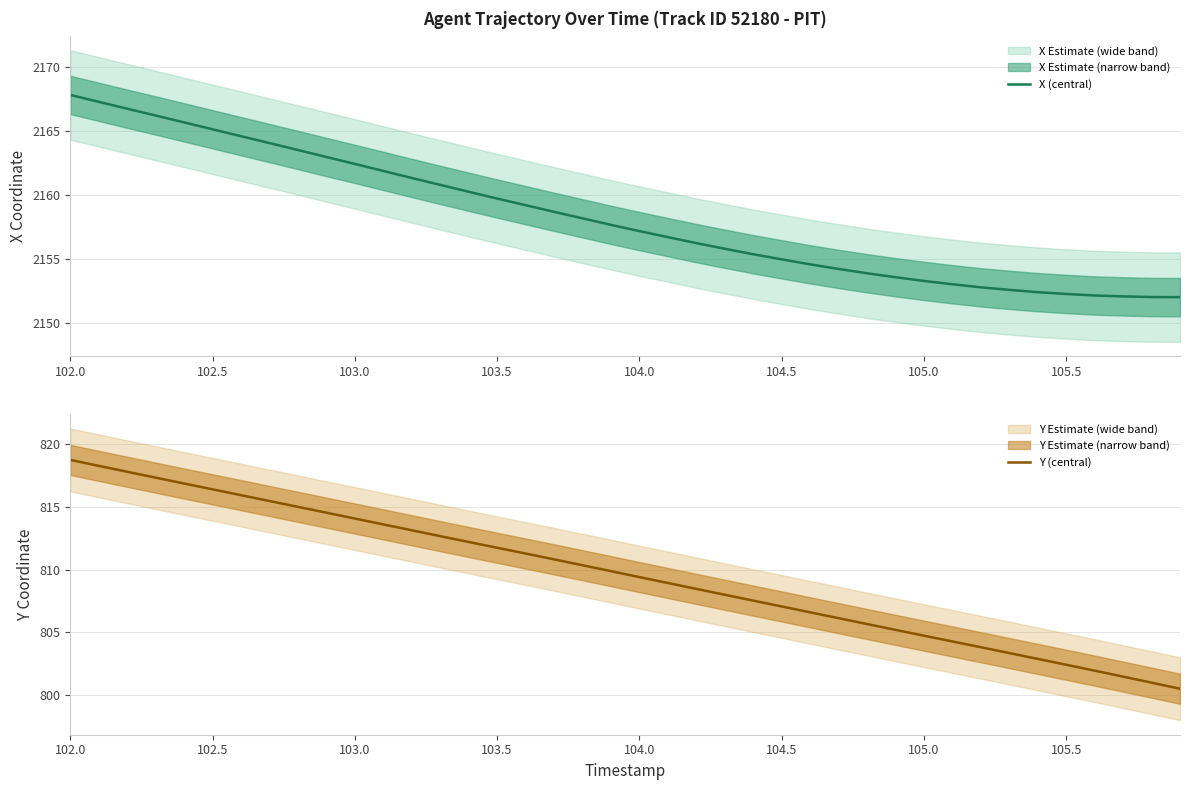

How many data points in X (central) are less than 2157?

19